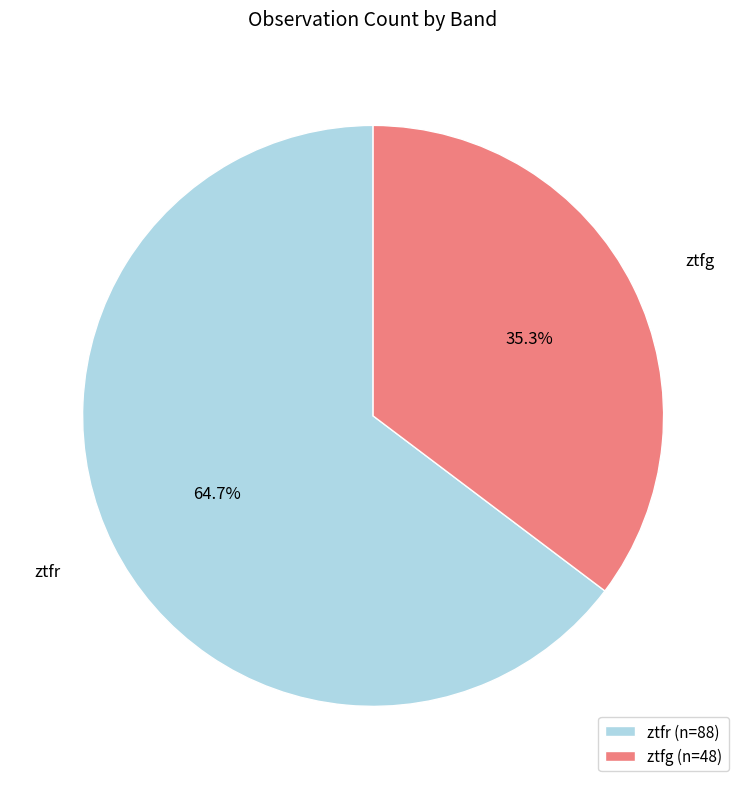

Combined, do ztfr and ztfg account for over 50%?

Yes